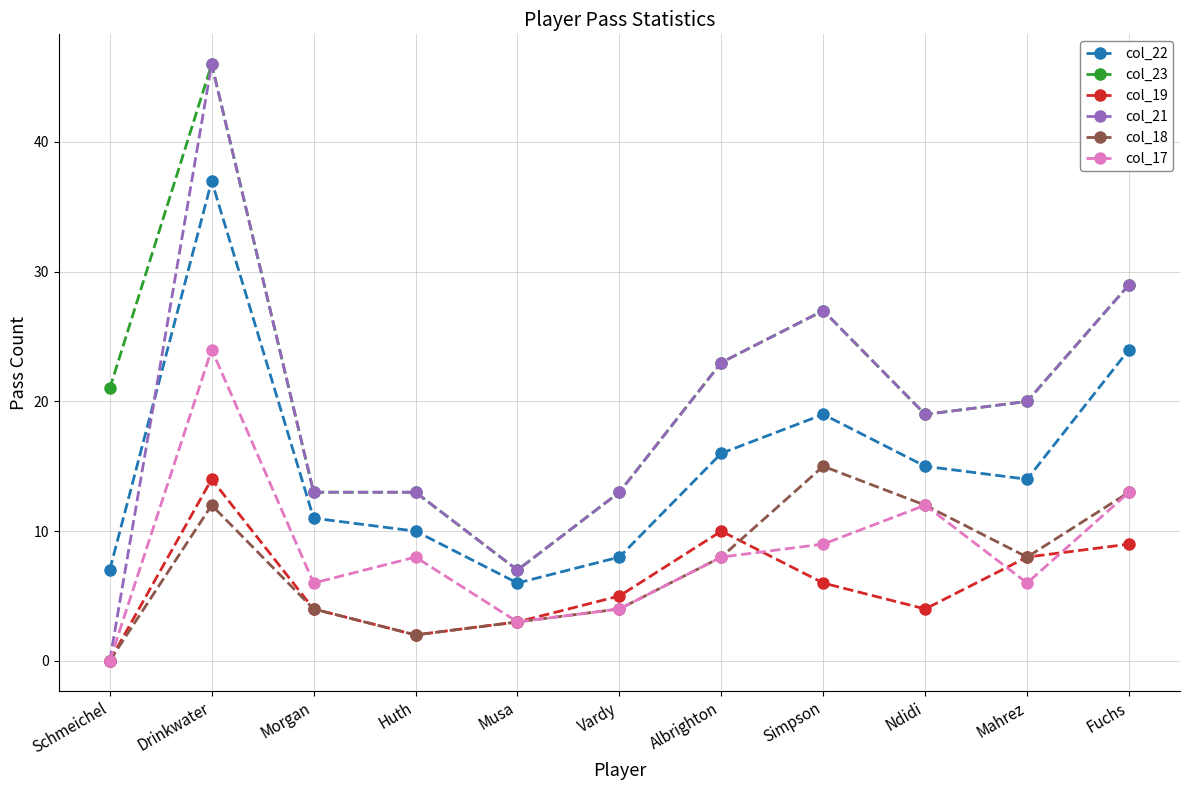

True or false: col_22 and col_23 cross at least once.

False